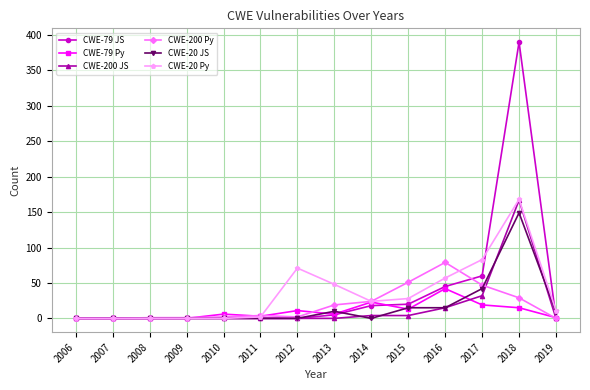

Which series has the widest spread of values?

CWE-79 JS